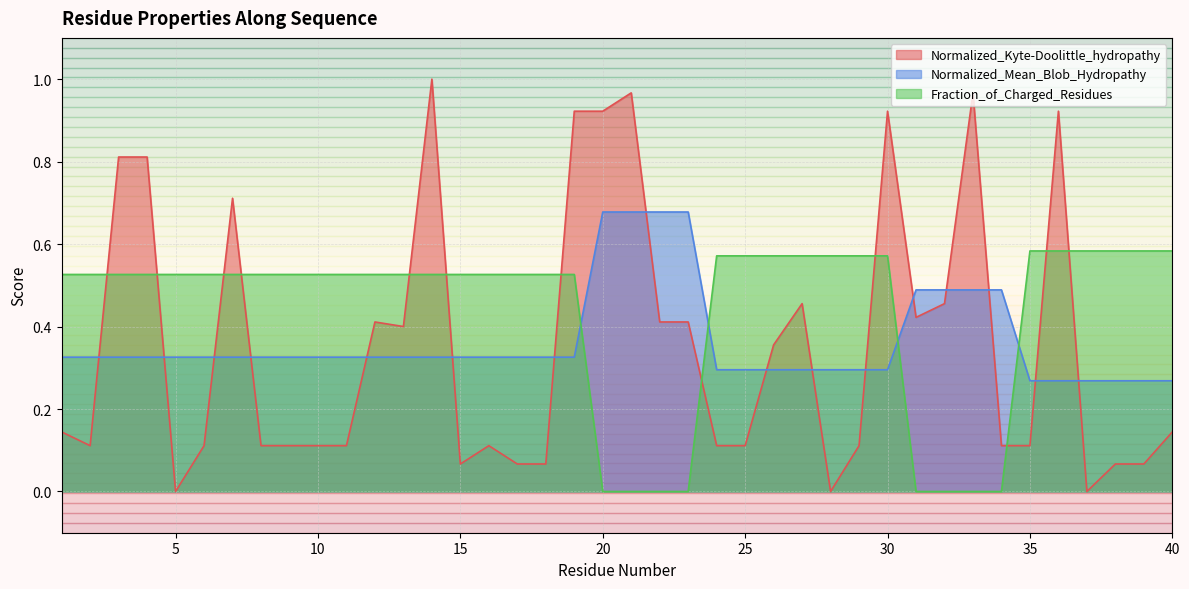

What is the difference between the maximum and minimum values in the Normalized_Kyte-Doolittle_hydropathy series?

1.0